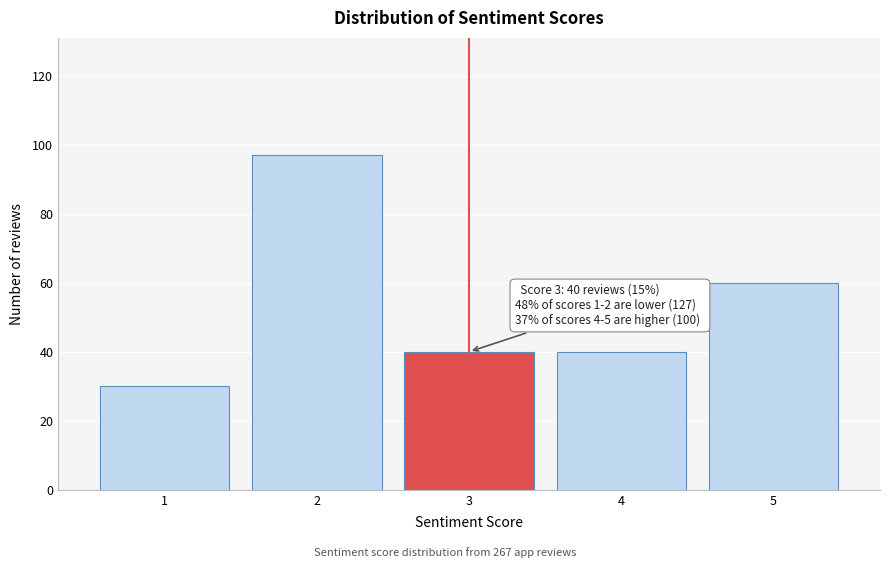

Reading left to right, what are all the values shown in this chart?

1=30	2=97	3=40	4=40	5=60